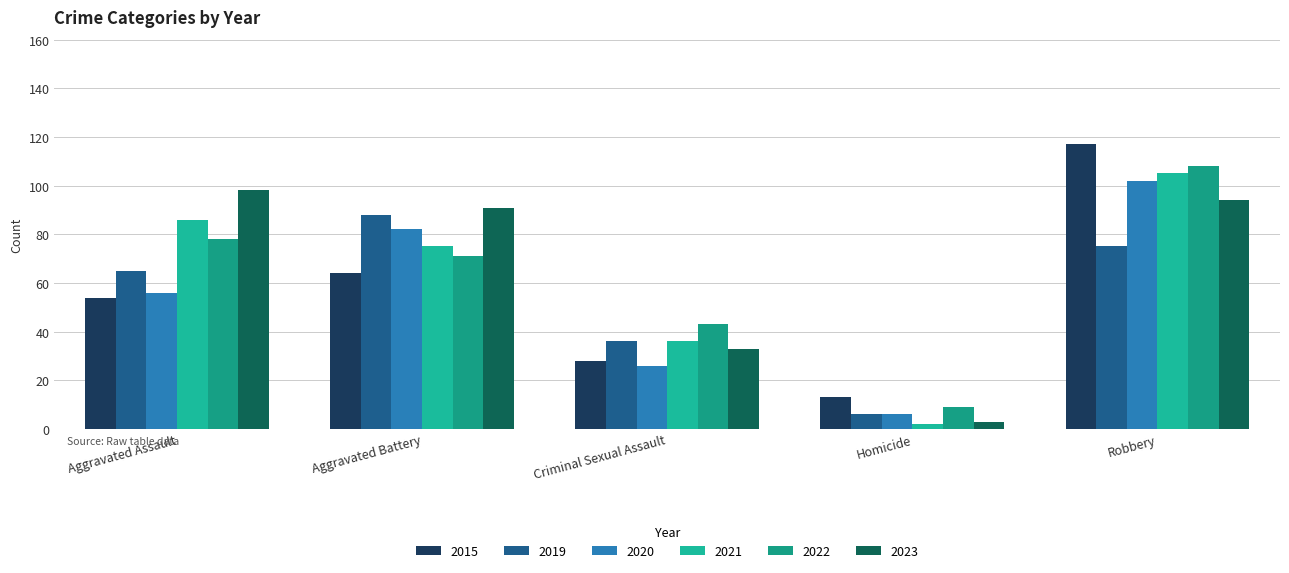

What position from the left is Aggravated Assault?

1